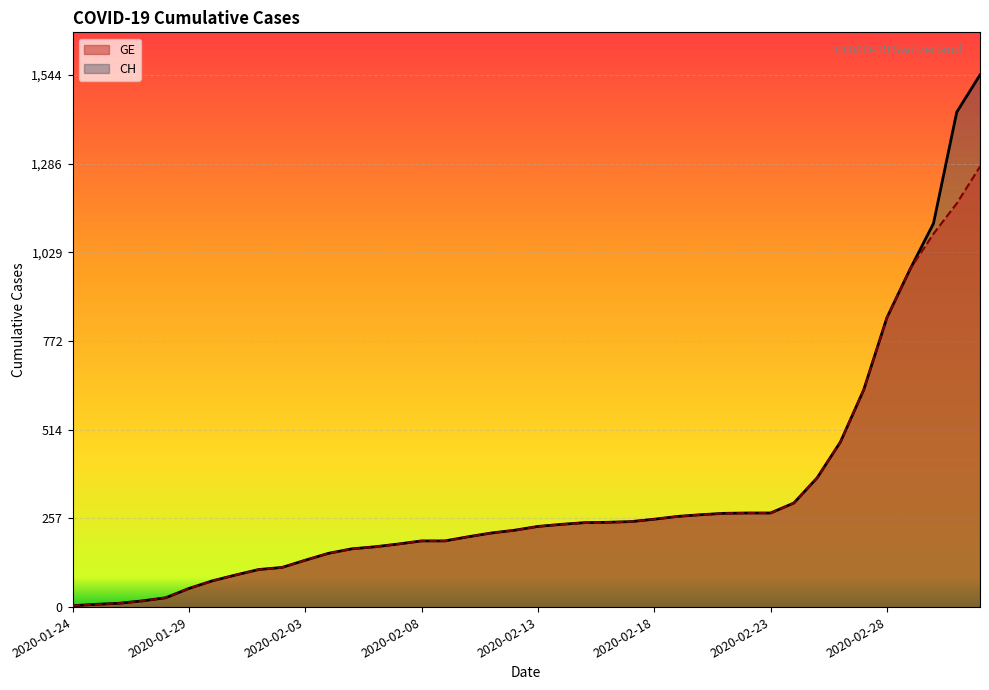

Between 18 and 24, which series saw the biggest shift?

CH